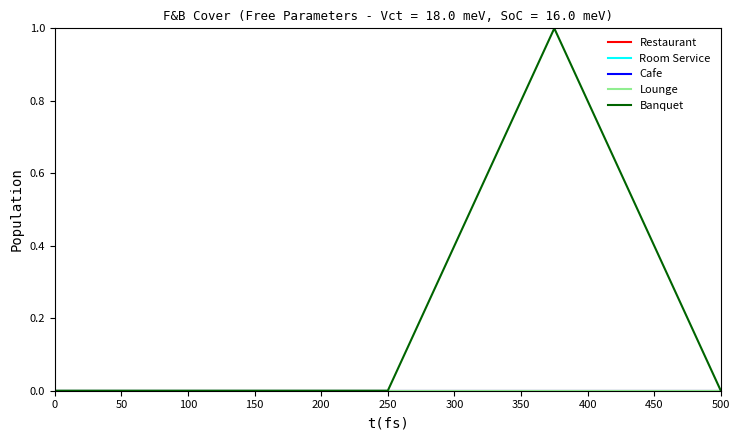

Does the chart have visible grid lines?

No